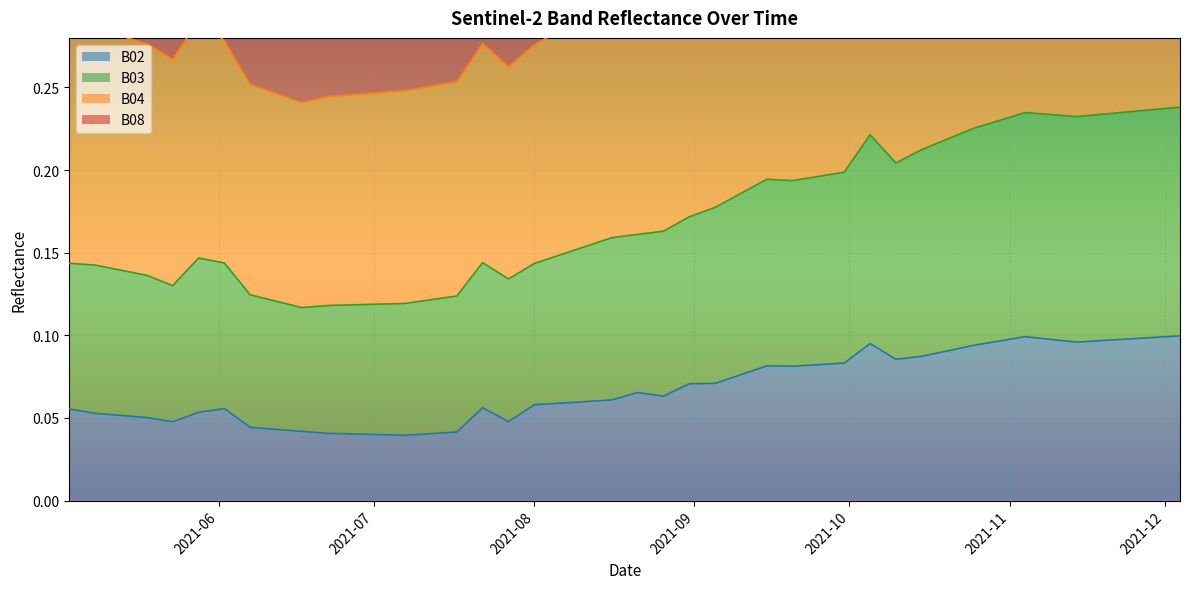

What is the value of the B02 point at the 30th from the left?

0.1